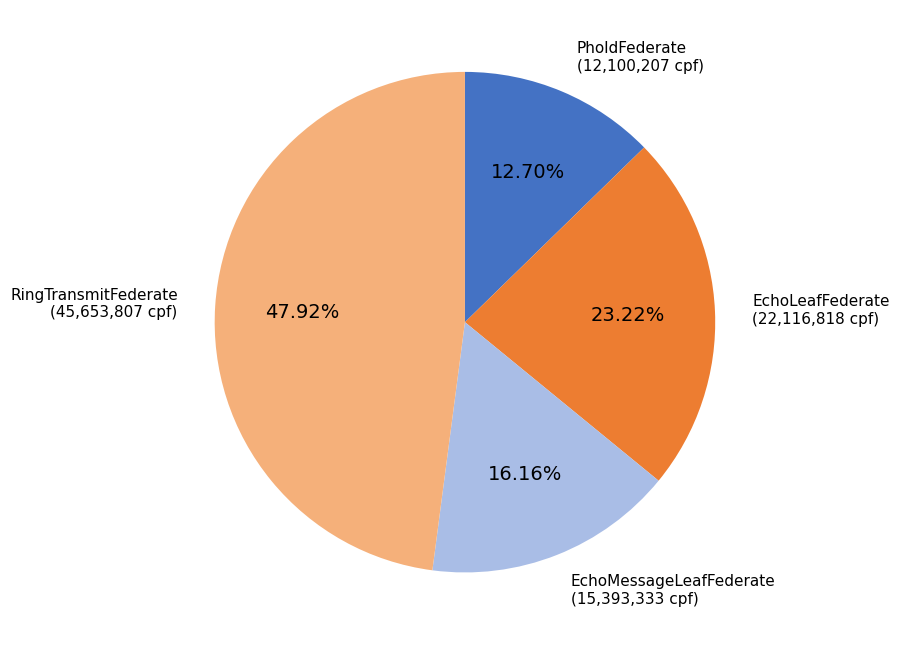

What is the smallest slice in the pie chart?

PholdFederate